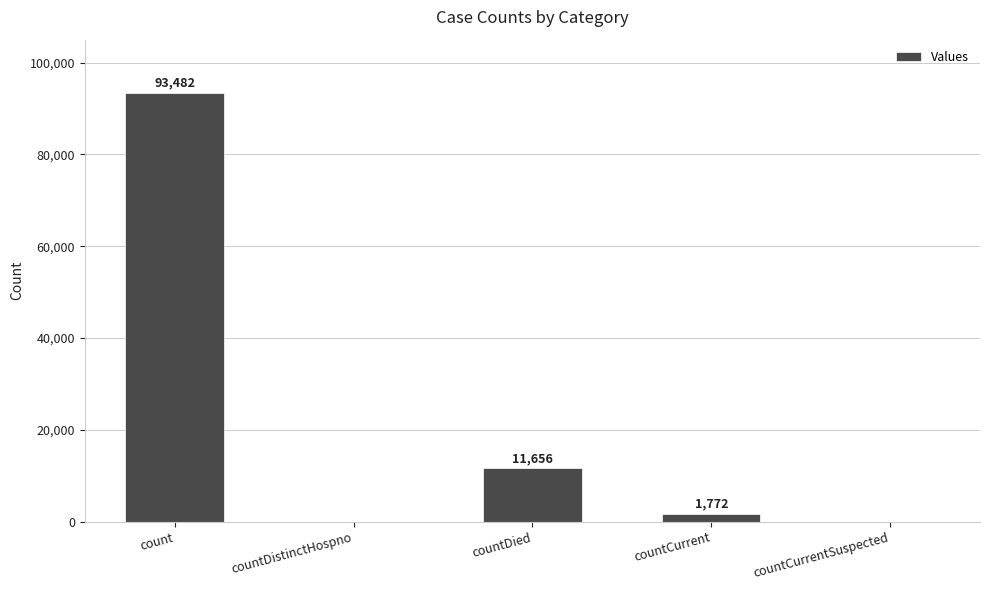

Reading left to right, extract all data points from this chart.

93482	0	11656	1772	0